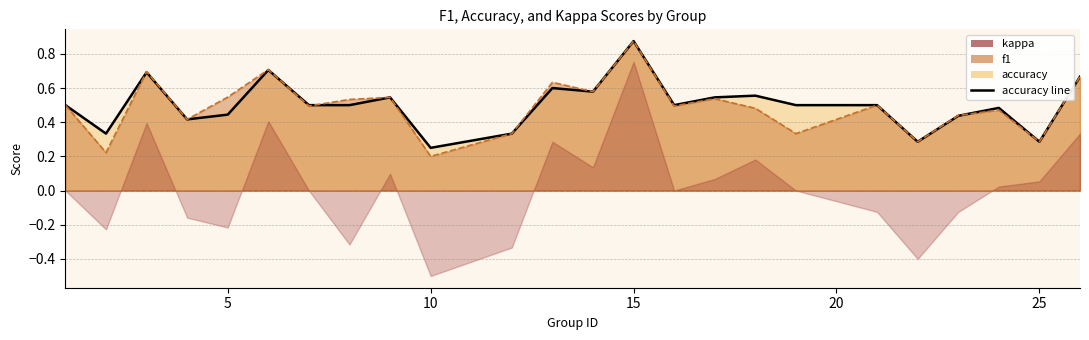

Is the value of accuracy at 12 greater than the value of f1 at 14?

No